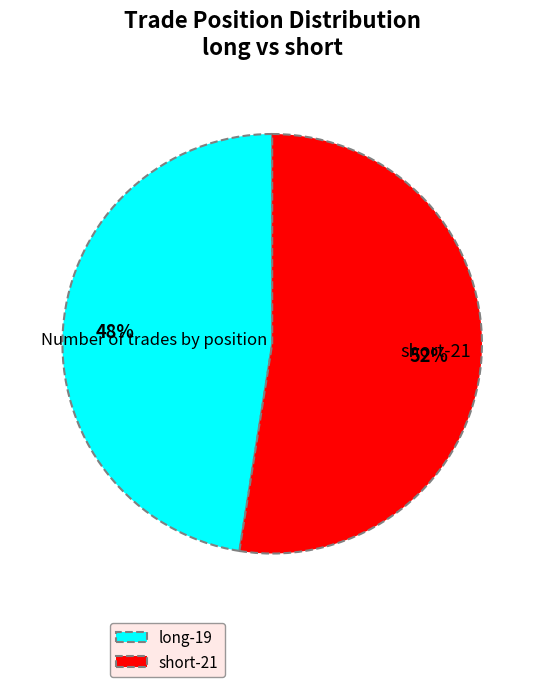

Is the sum of short-21 and long-19 greater than half?

Yes